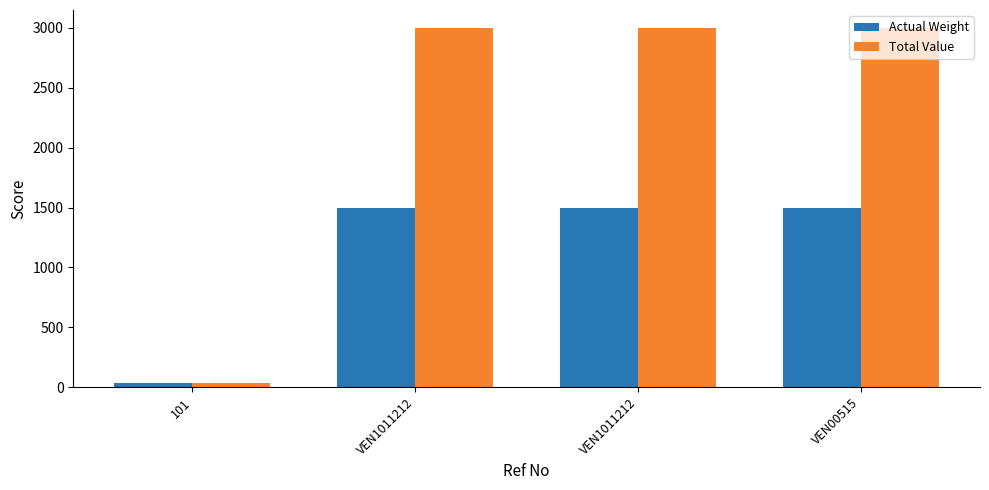

Reading right to left, extract all data points from this chart.

Actual Weight: 1500	1500	1500	34
Total Value: 3000	3000	3000	36